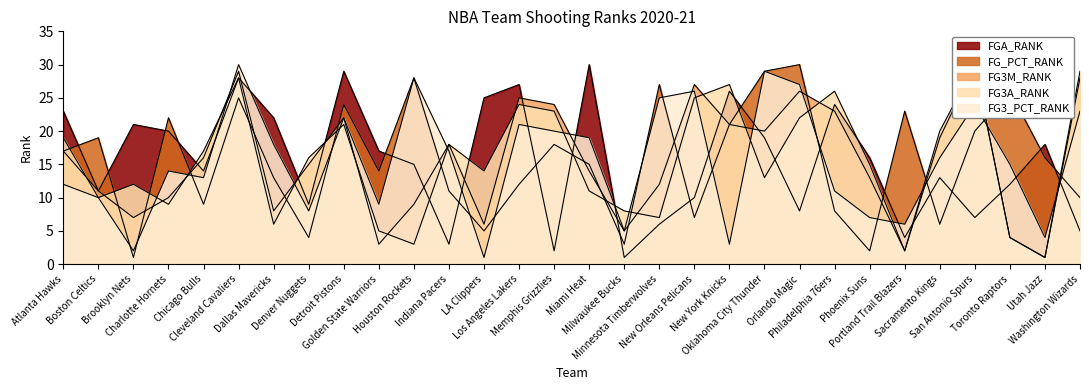

True or false: FG3_PCT_RANK has a value of 8 at Denver Nuggets.

True